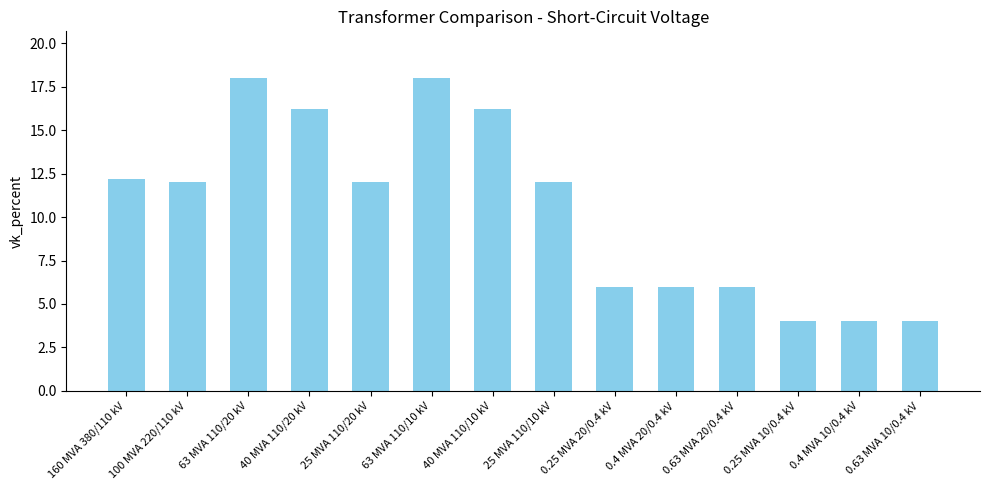

Is it true that the value at 63 MVA 110/20 kV is 18.0?

True